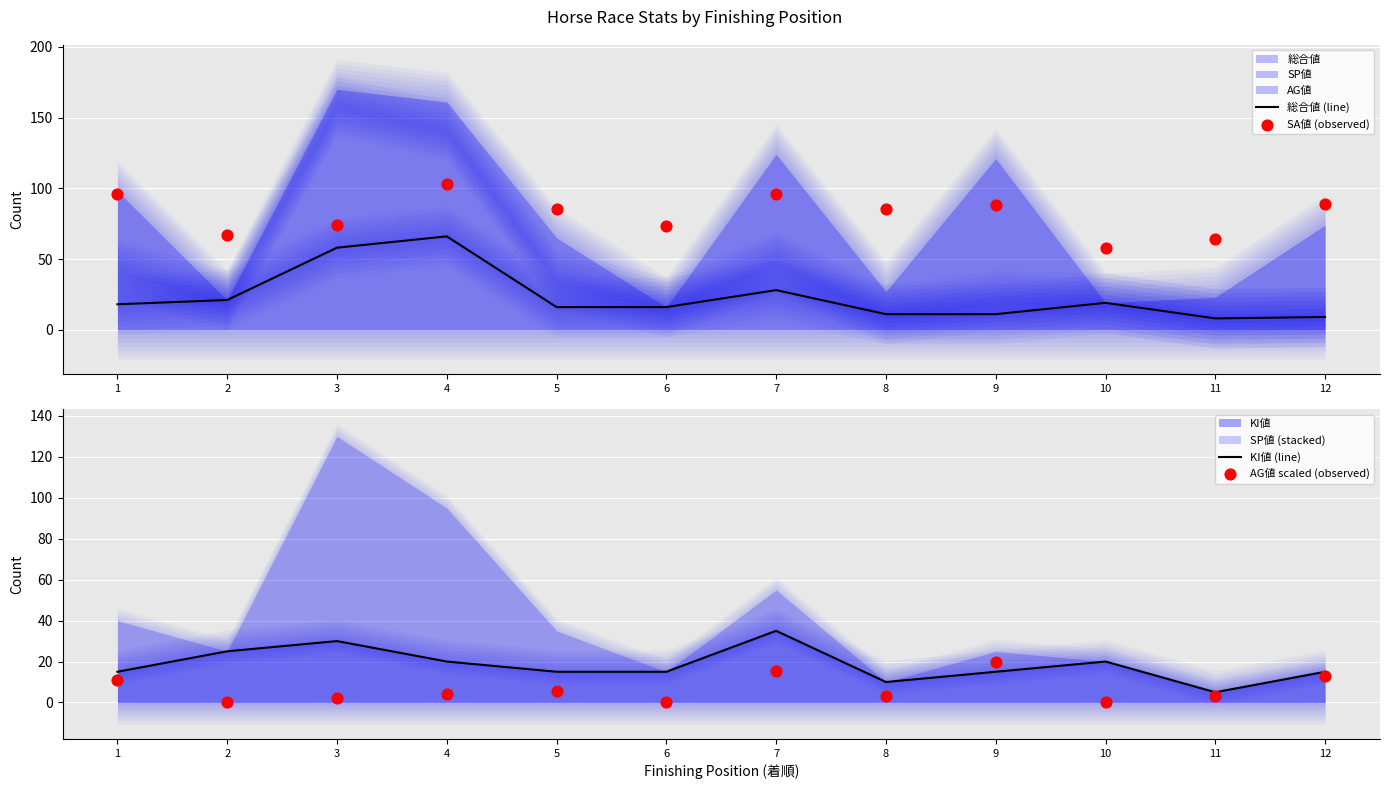

Which series has the largest total across all categories?

SA値 (observed)